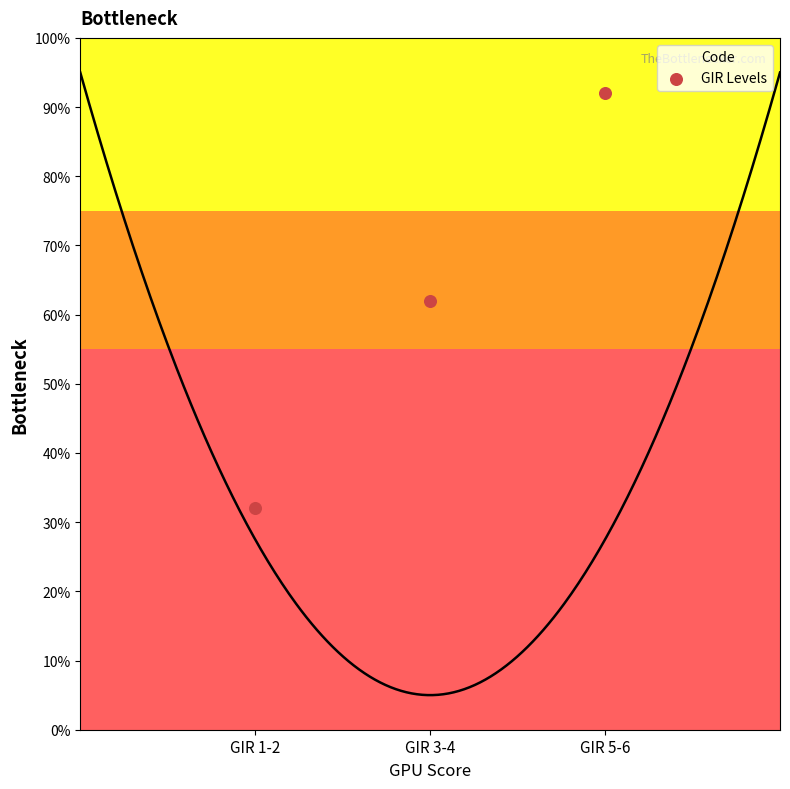

What is the change in value from GIR 1-2 to GIR 3-4?

+0.3